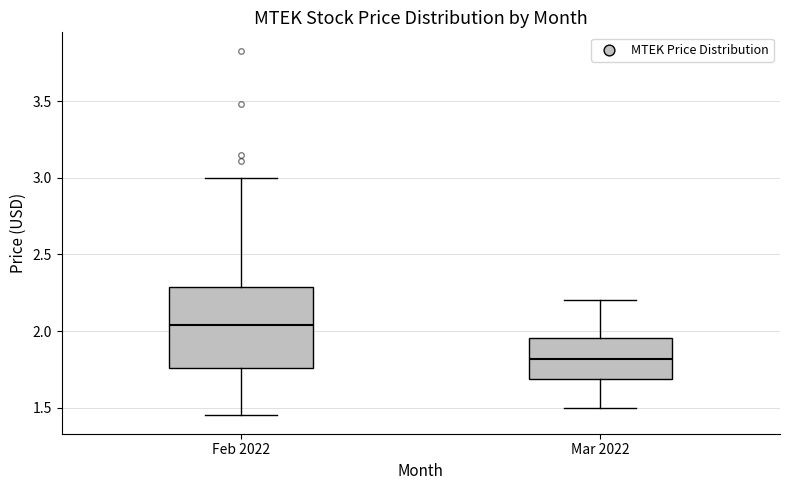

Where does the upper whisker of the box for Mar 2022 end on the y-axis? The values are not printed on the chart, so give them approximately, as read against the axis.

2.20